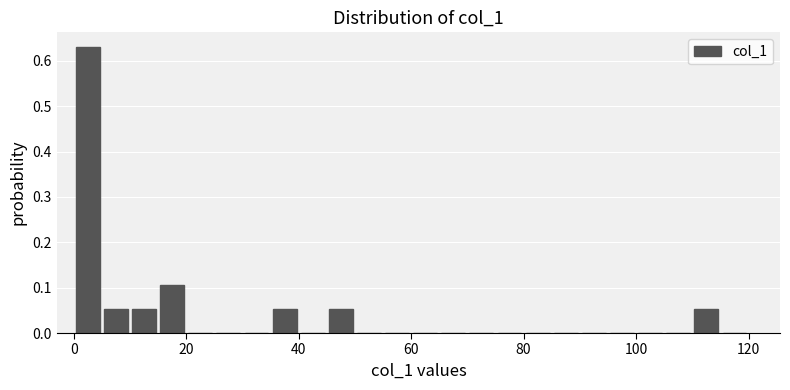

Read against the x-axis, roughly where is the centre of the tallest bar?

2